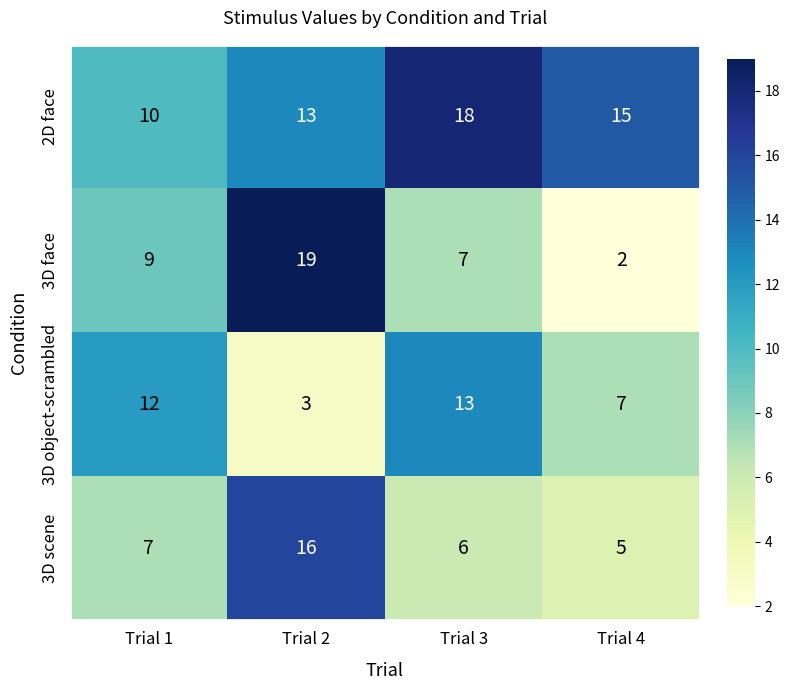

Reading left to right, extract all data points from this chart.

2D face: Trial 1=10	Trial 2=13	Trial 3=18	Trial 4=15
3D face: Trial 1=9	Trial 2=19	Trial 3=7	Trial 4=2
3D object-scrambled: Trial 1=12	Trial 2=3	Trial 3=13	Trial 4=7
3D scene: Trial 1=7	Trial 2=16	Trial 3=6	Trial 4=5